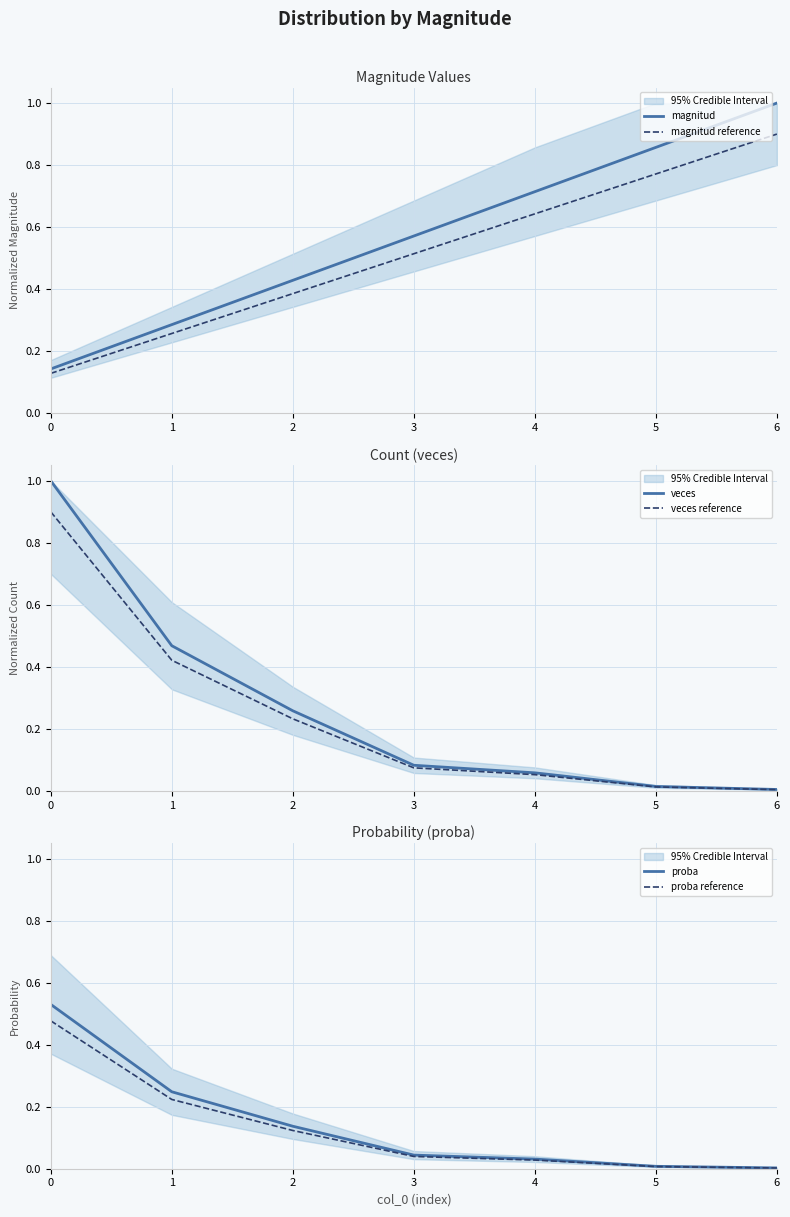

True or false: proba and veces intersect in this chart.

False